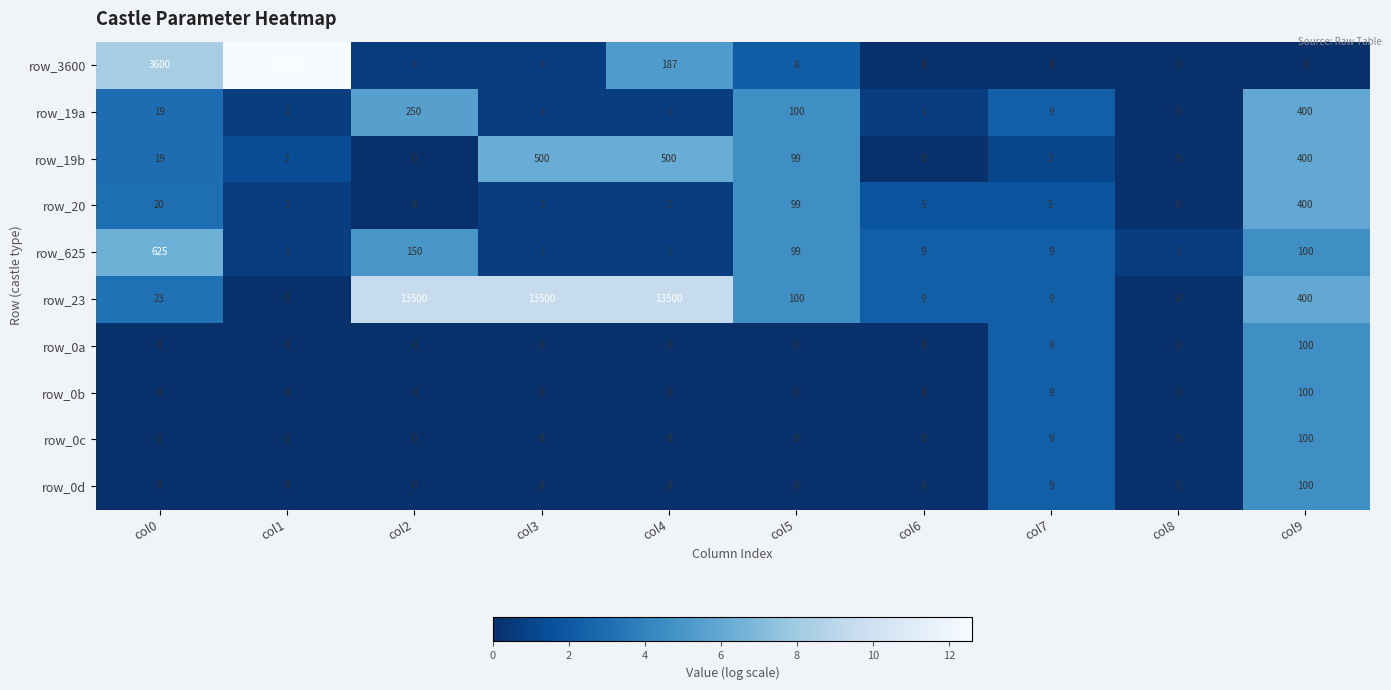

Is it true that row_0a equals 15 at col7?

False